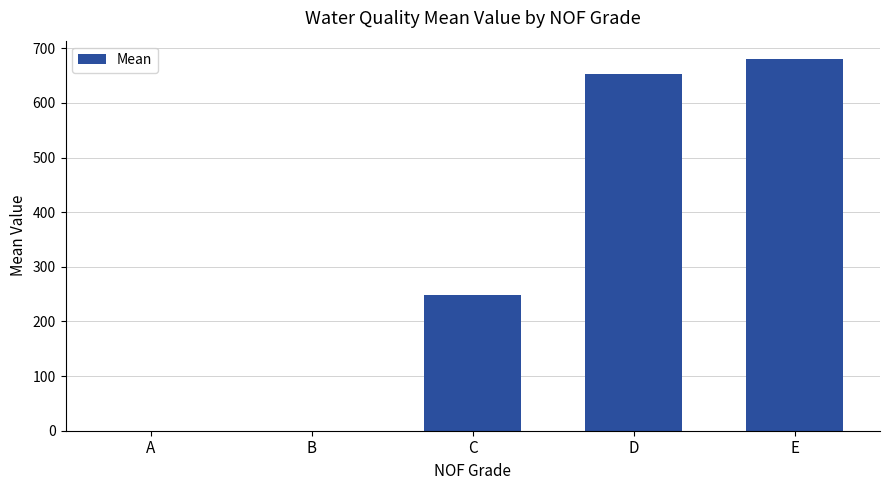

Is it true that the value at D is 292.0?

False